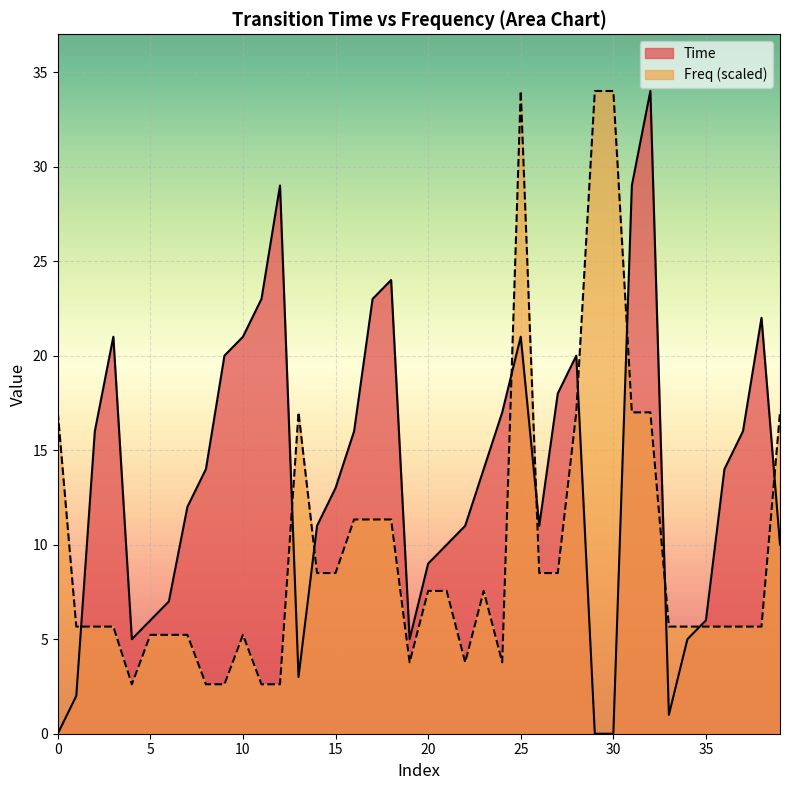

At which category is the sum across all series the highest?

25